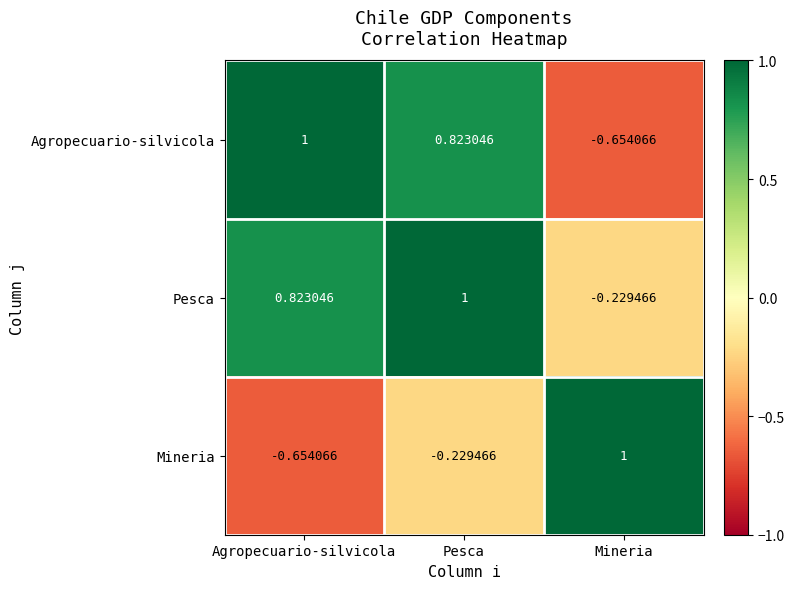

At which label is Mineria closest to 0?

Pesca